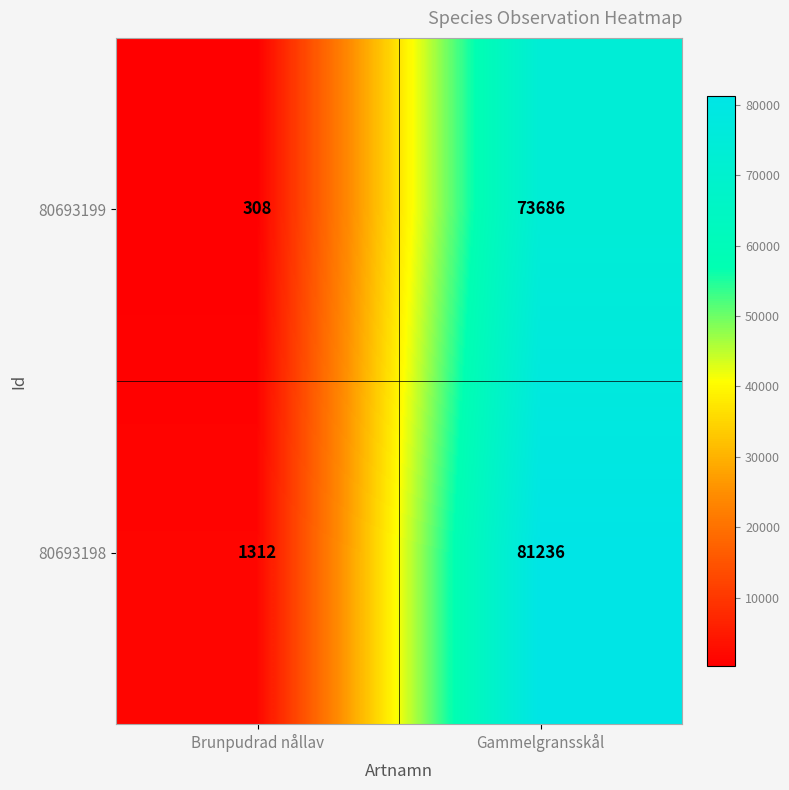

Where is 80693198 nearest to the value 41274?

Brunpudrad nållav